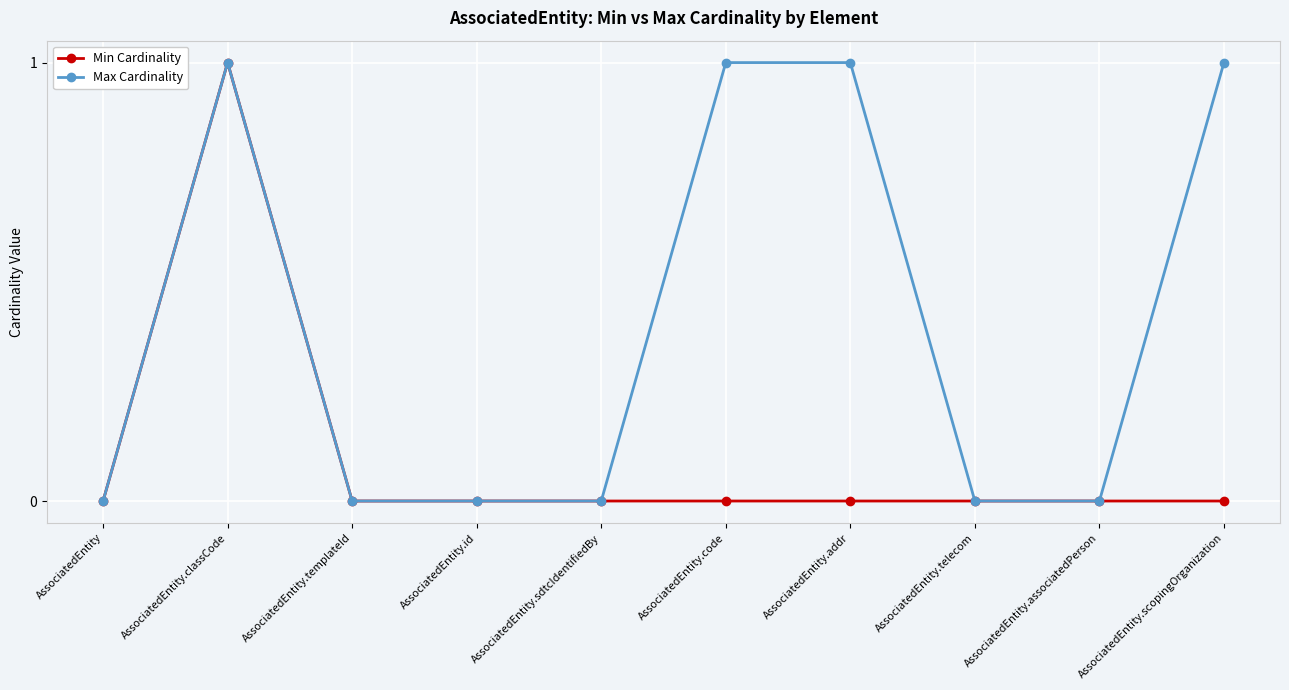

What is the label of the 1st point from the left?

AssociatedEntity